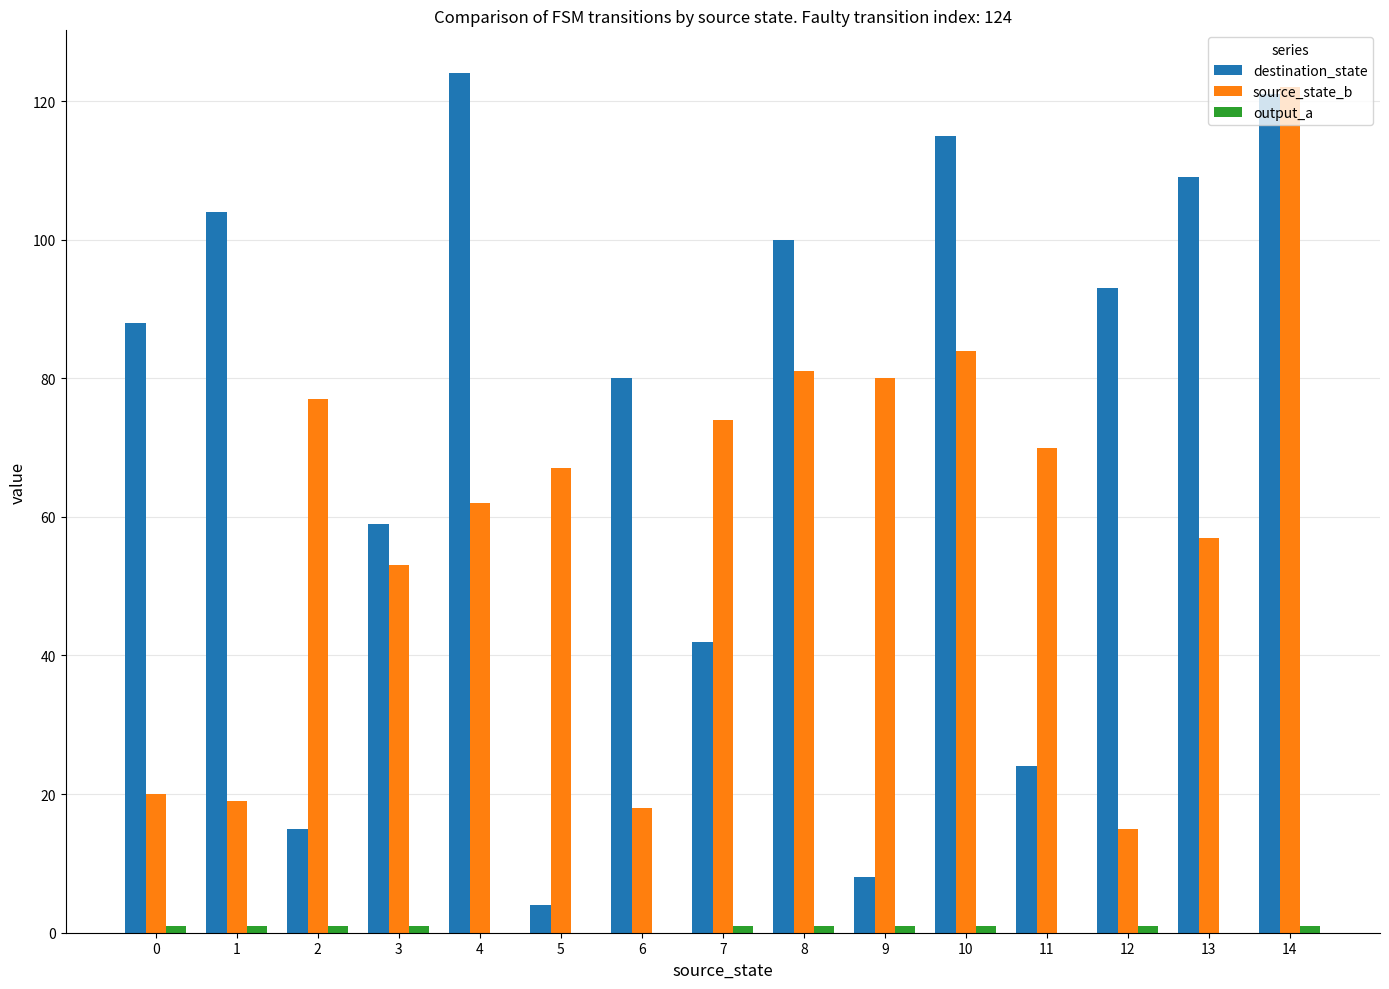

Which series has the largest total across all categories?

destination_state